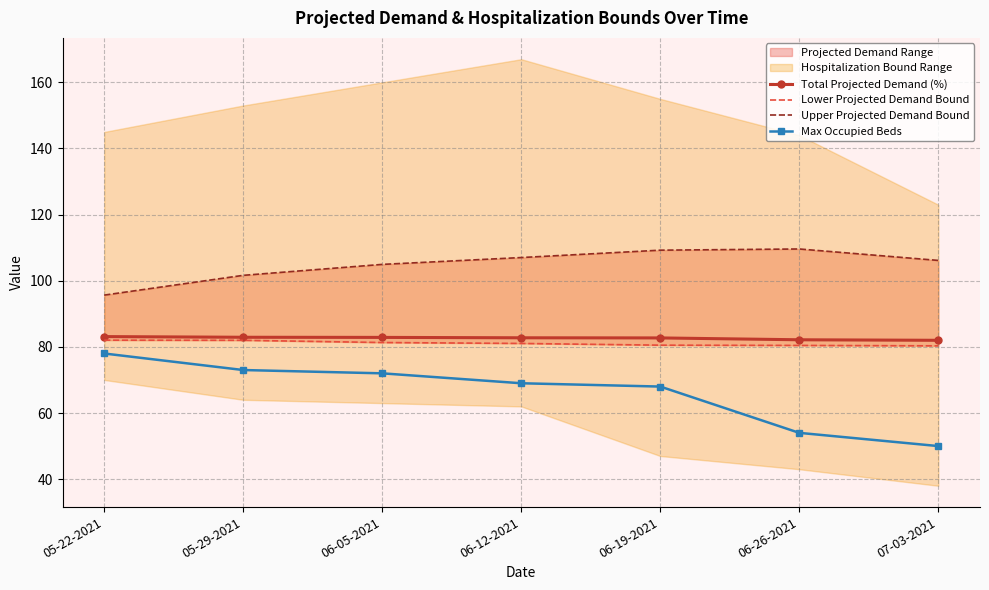

At how many categories does at least one series exceed 97?

6